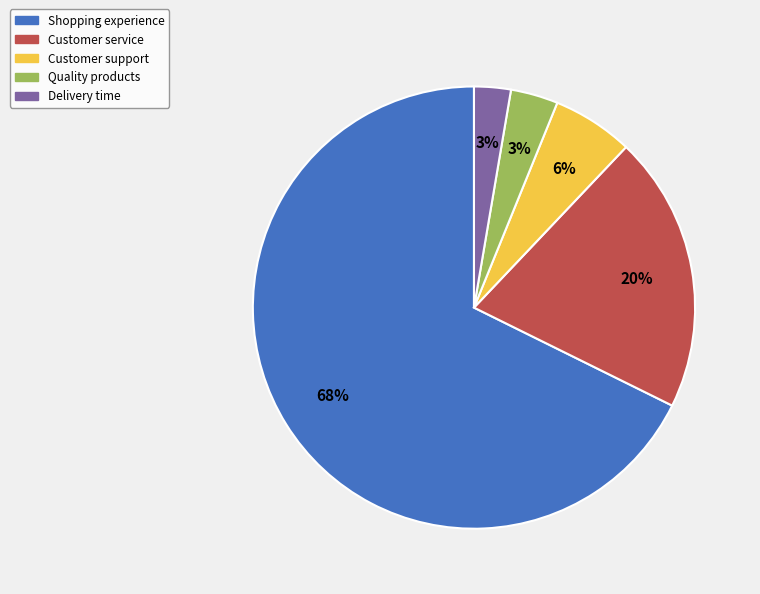

Is the sum of Quality products and Delivery time greater than half?

No